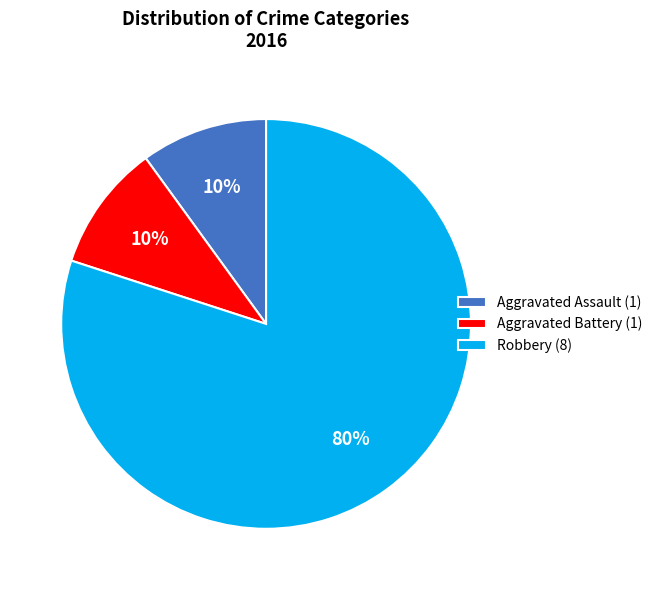

Combined, do Aggravated Battery (1) and Aggravated Assault (1) account for over 50%?

No